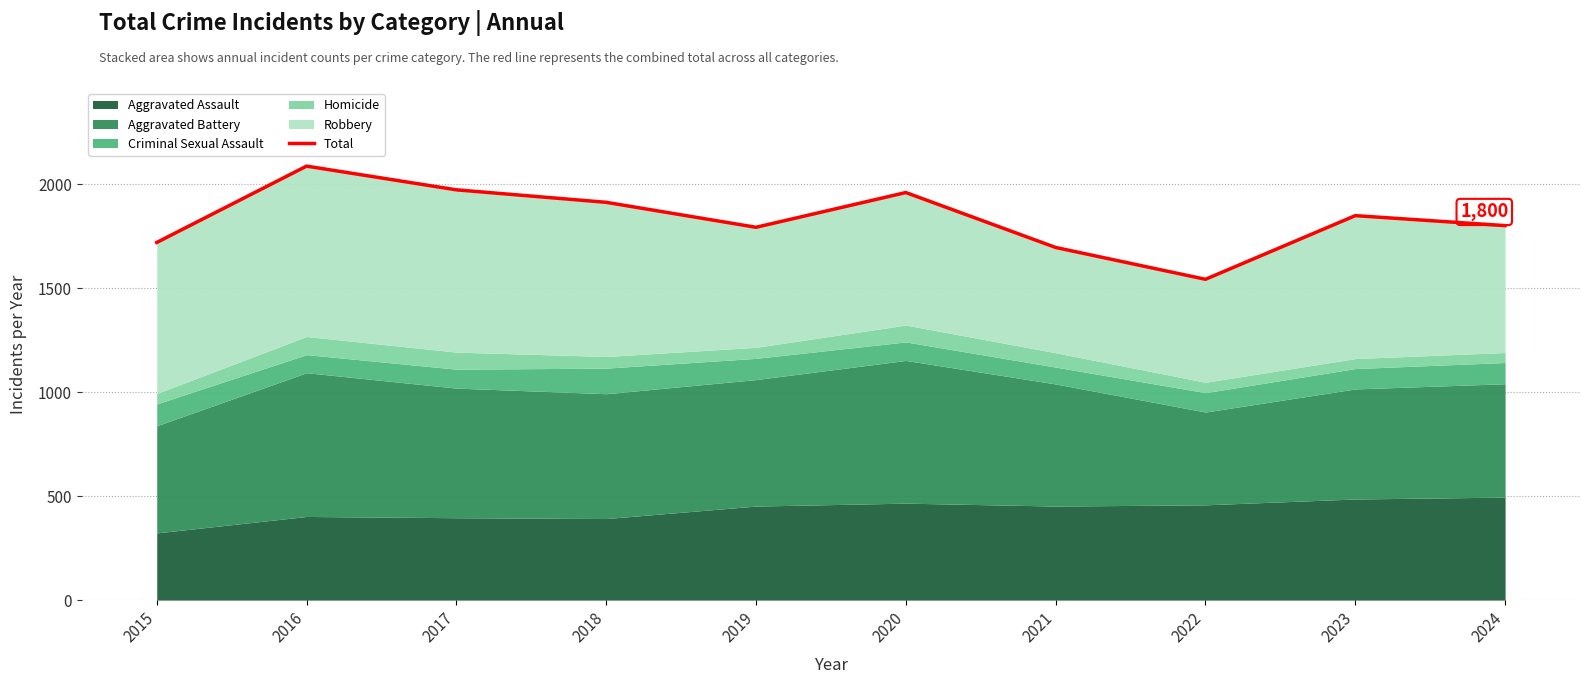

What is the greatest value displayed?

2086